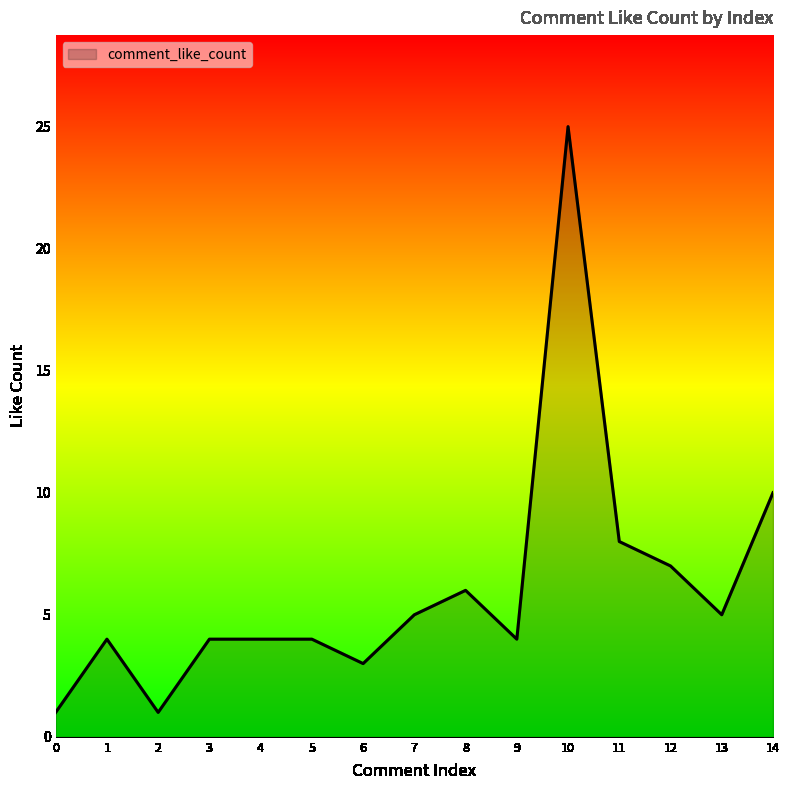

True or false: the data shows 9 at 8.

False